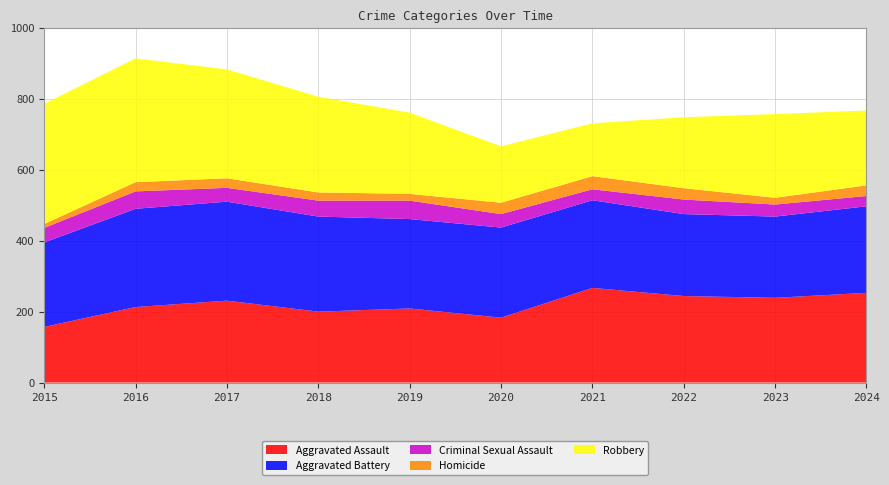

Reading left to right, transcribe all the data shown in this chart.

Aggravated Assault: 157	213	231	200	209	183	267	244	239	253
Aggravated Battery: 238	277	279	268	252	254	247	231	229	244
Criminal Sexual Assault: 41	49	39	45	52	38	31	41	34	29
Homicide: 11	26	27	23	19	32	37	32	19	30
Robbery: 339	349	307	270	229	159	149	200	236	211